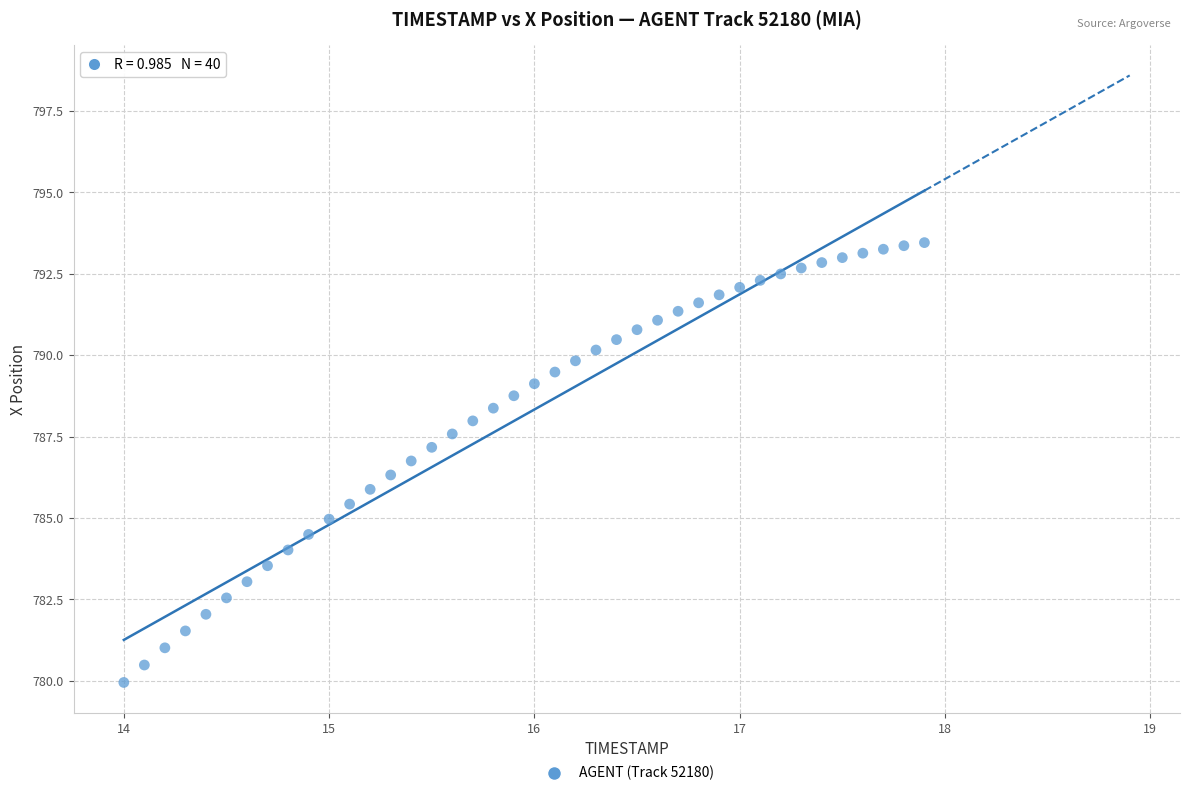

What is the range of X values (max minus min)?

3.9